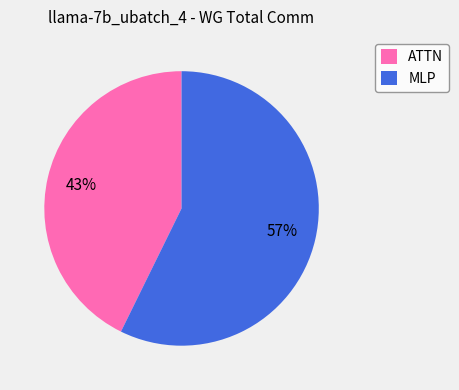

Combined, do MLP and ATTN account for over 50%?

Yes